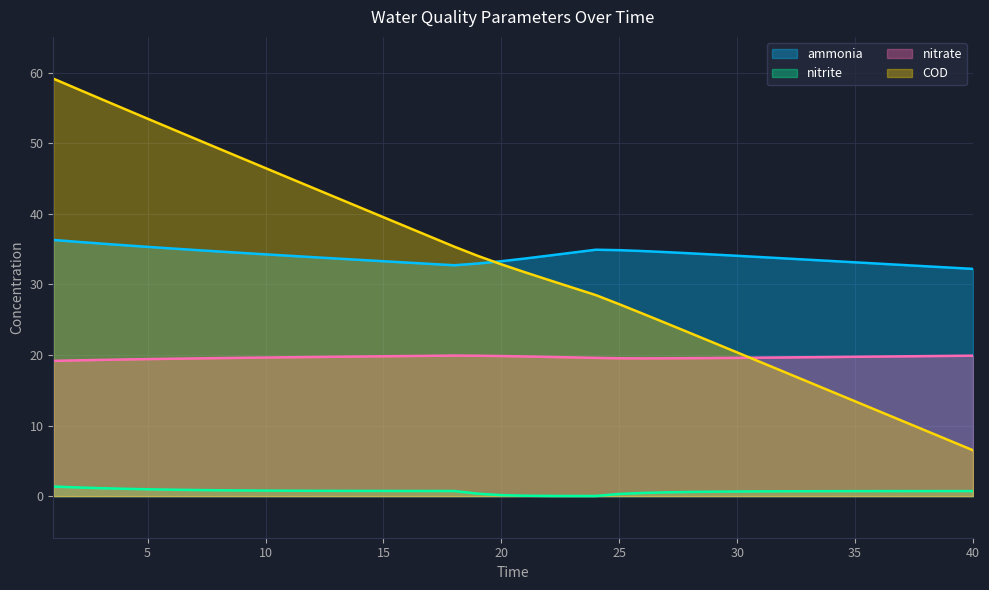

At which category is the sum across all series the highest?

1